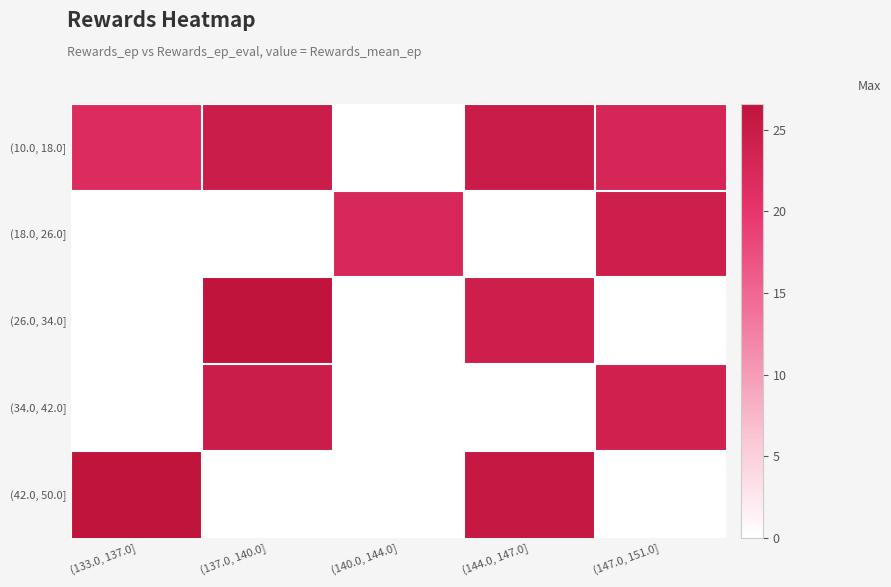

What is the difference between the highest and lowest values at (144.0, 147.0]?

25.7